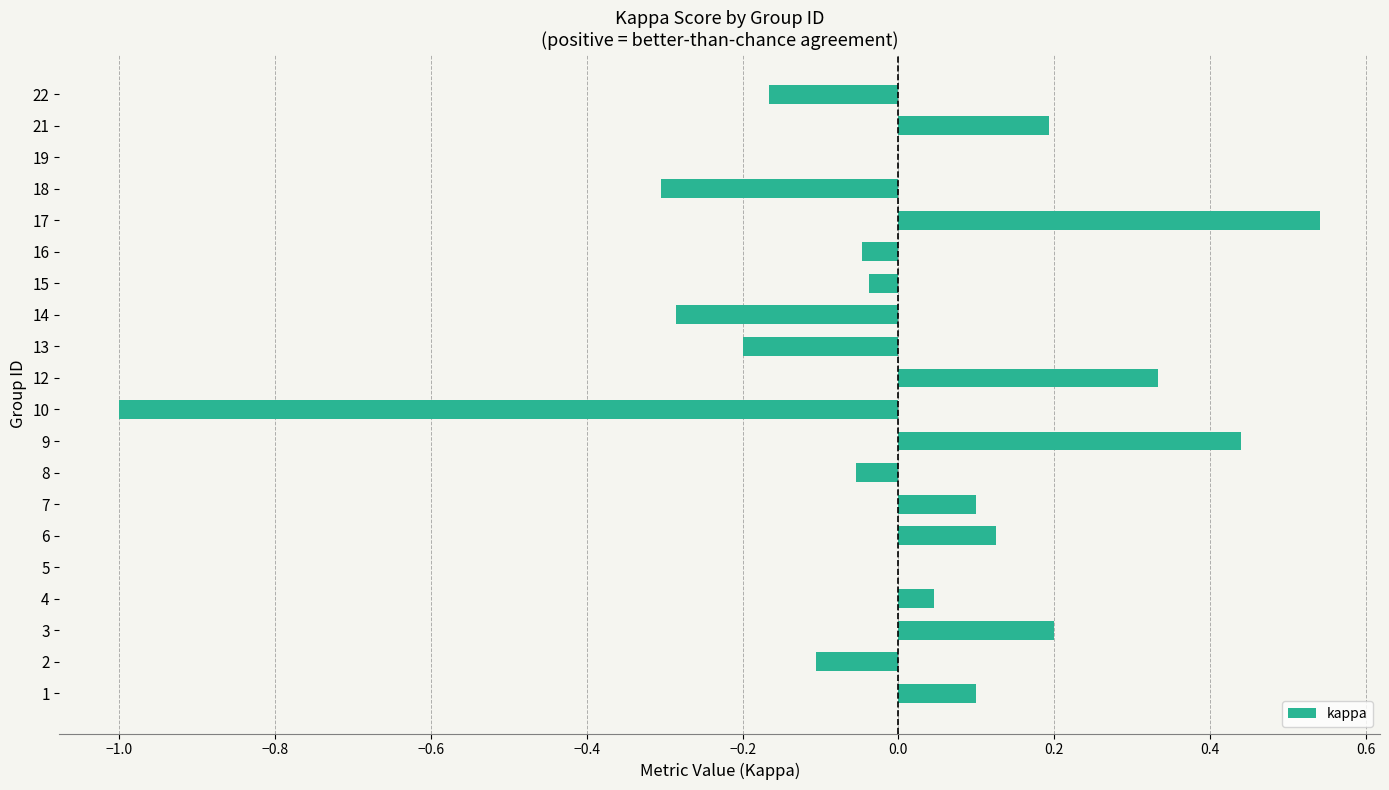

Is it true that the value at 13 is -0.2?

True